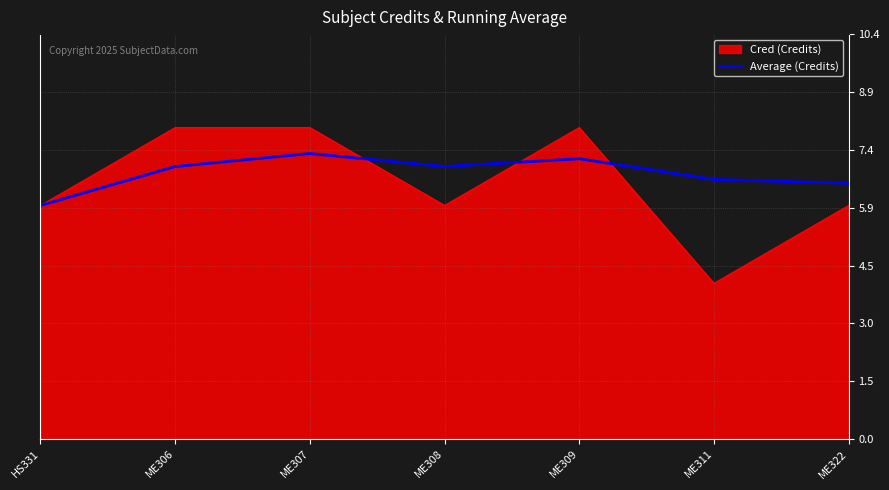

True or false: Average (Credits) has a value of 2.2 at ME307.

False